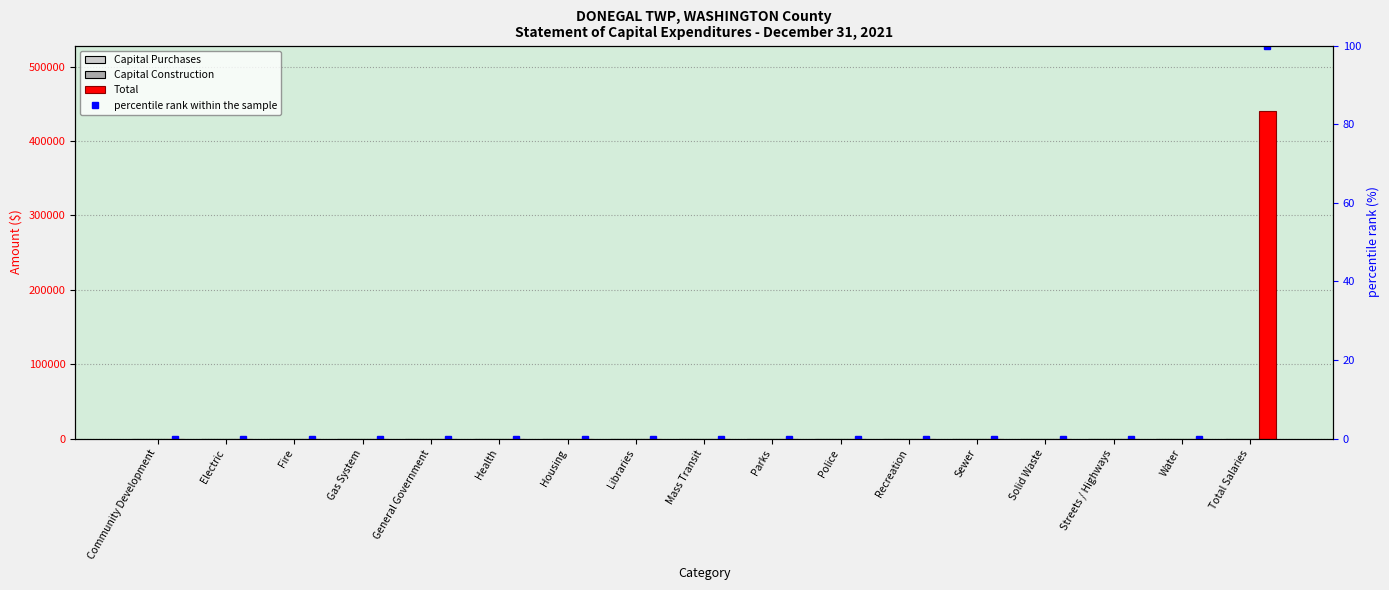

What position from the left is Recreation?

12